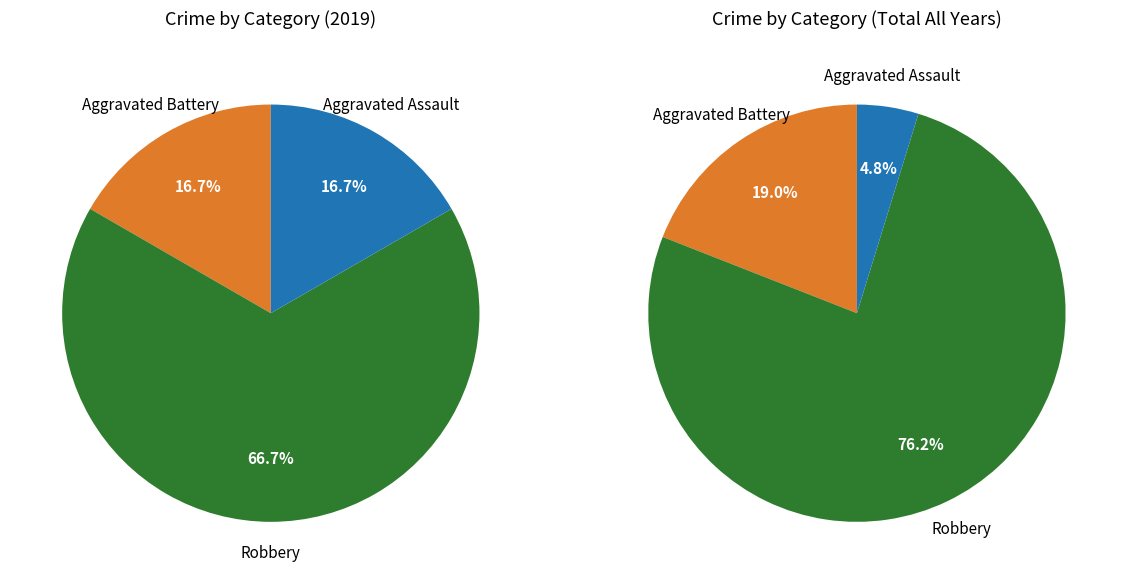

How much of the chart is everything except Aggravated Battery?

83.3%